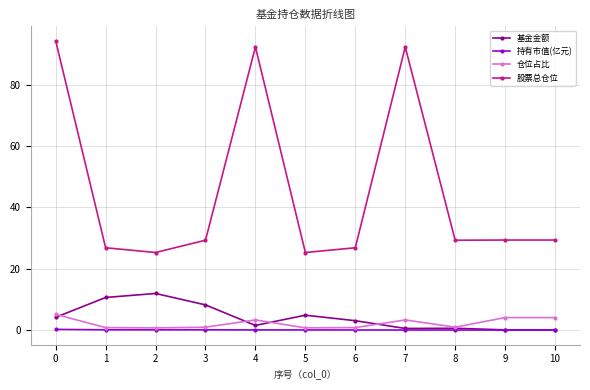

Is the value of 持有市值(亿元) at 1 greater than the value of 基金金额 at 2?

No